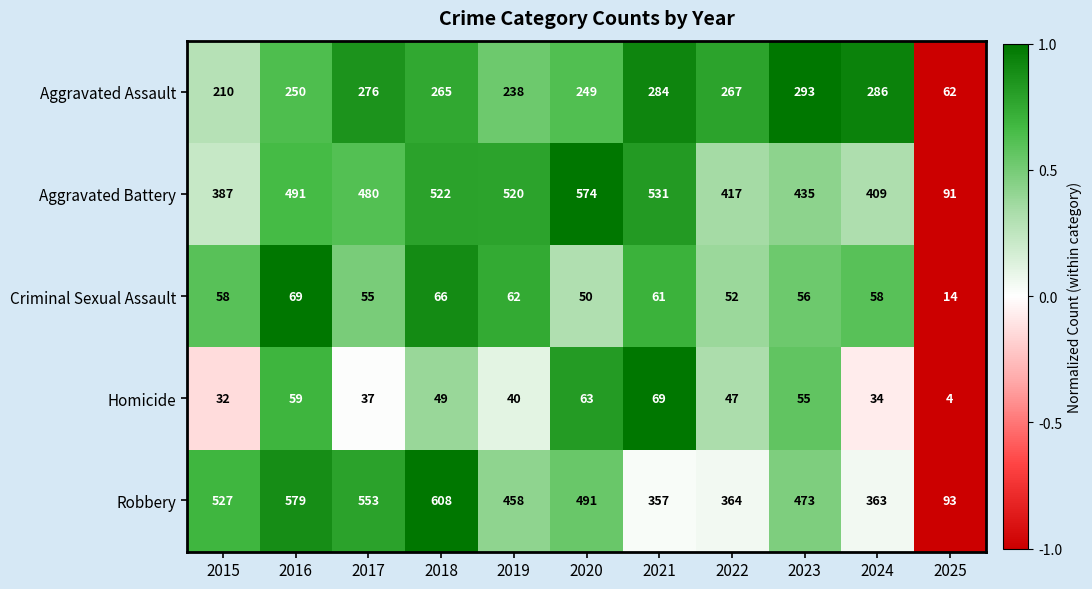

Which series changed the most between 2017 and 2021?

Robbery